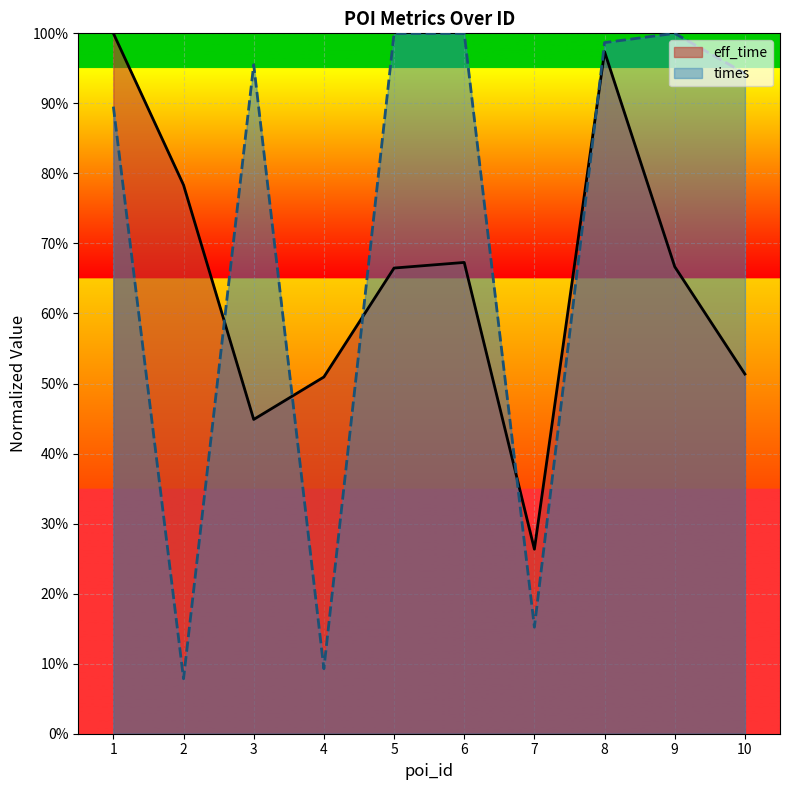

How many lines are shown in the chart?

2